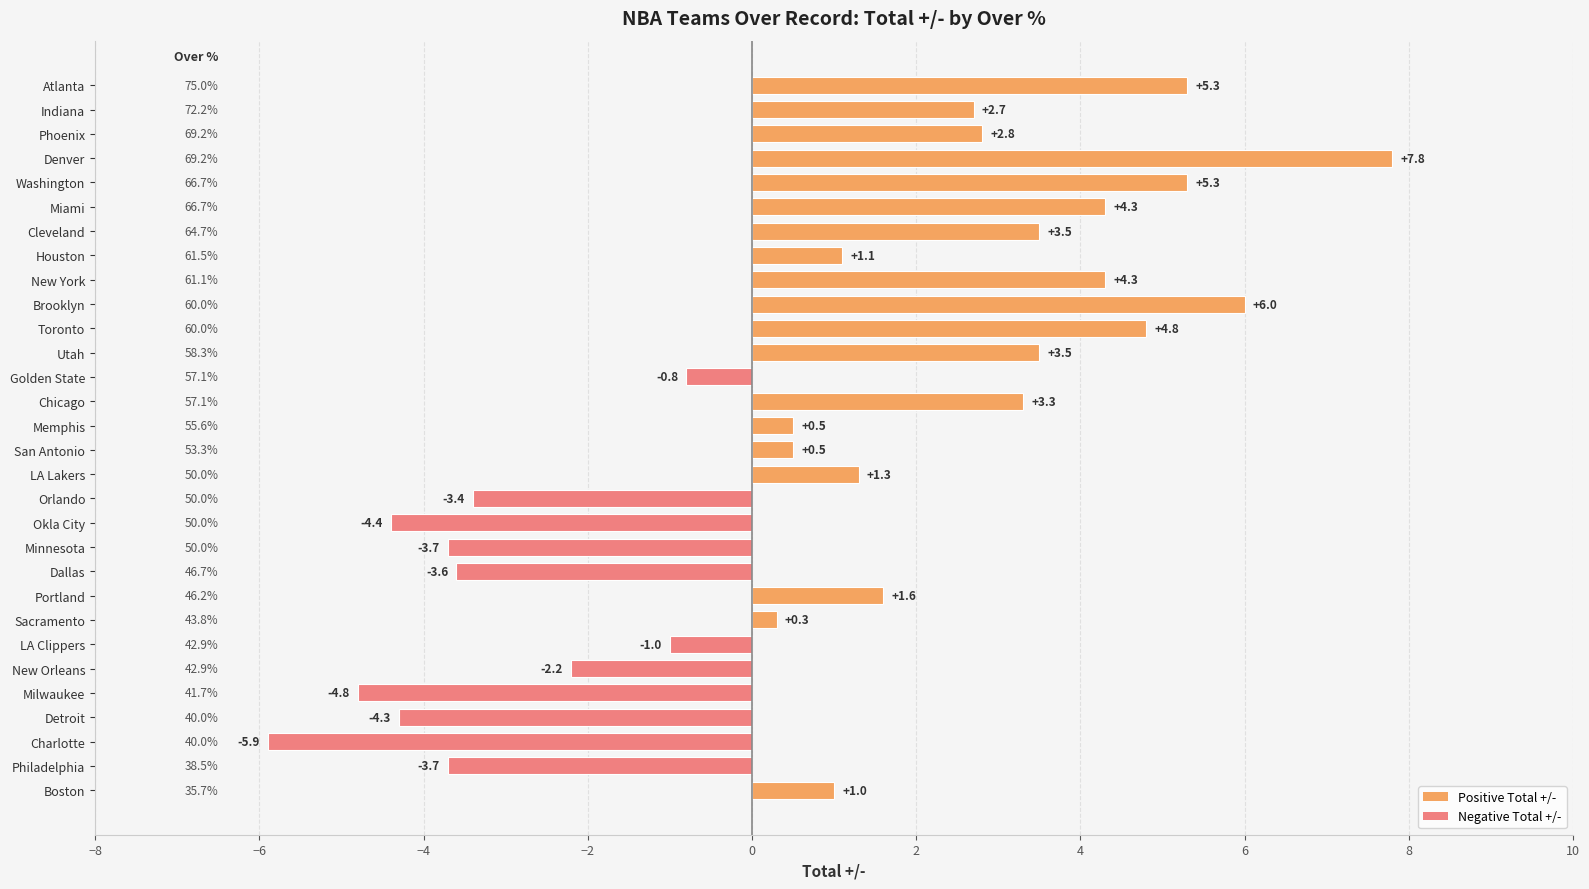

Reading top to bottom, what are all the values shown in this chart?

5.3	2.7	2.8	7.8	5.3	4.3	3.5	1.1	4.3	6.0	4.8	3.5	-0.8	3.3	0.5	0.5	1.3	-3.4	-4.4	-3.7	-3.6	1.6	0.3	-1.0	-2.2	-4.8	-4.3	-5.9	-3.7	1.0